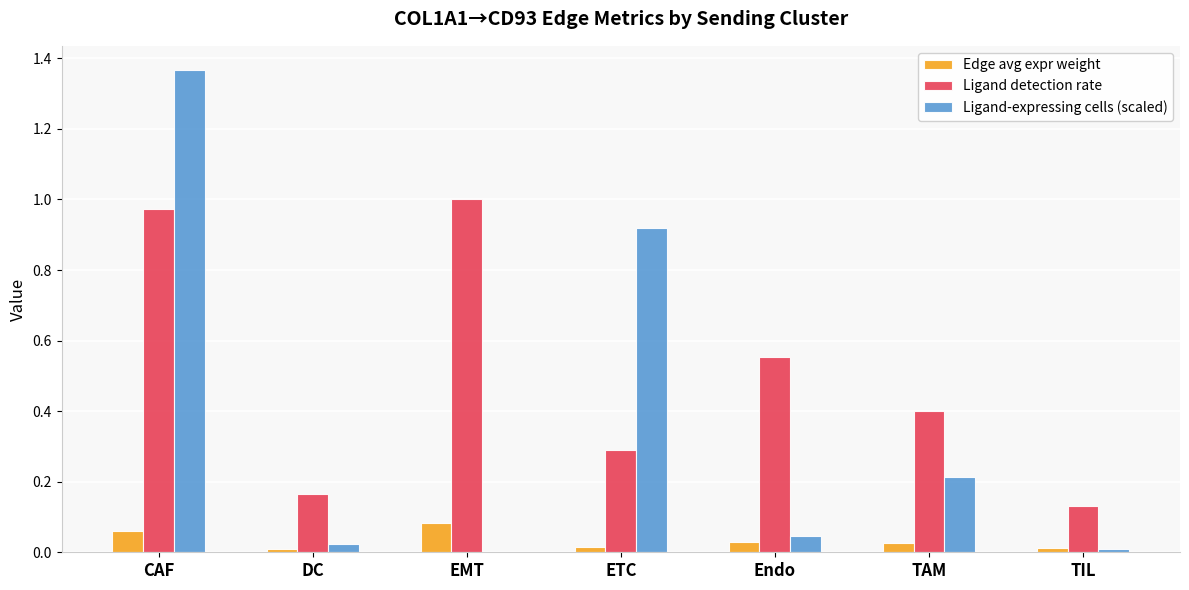

What is the total value across all series at CAF?

2.4